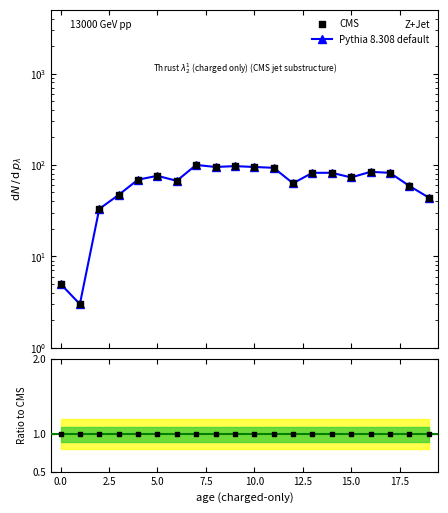

Which series has the largest total across all categories?

Pythia 8.308 default